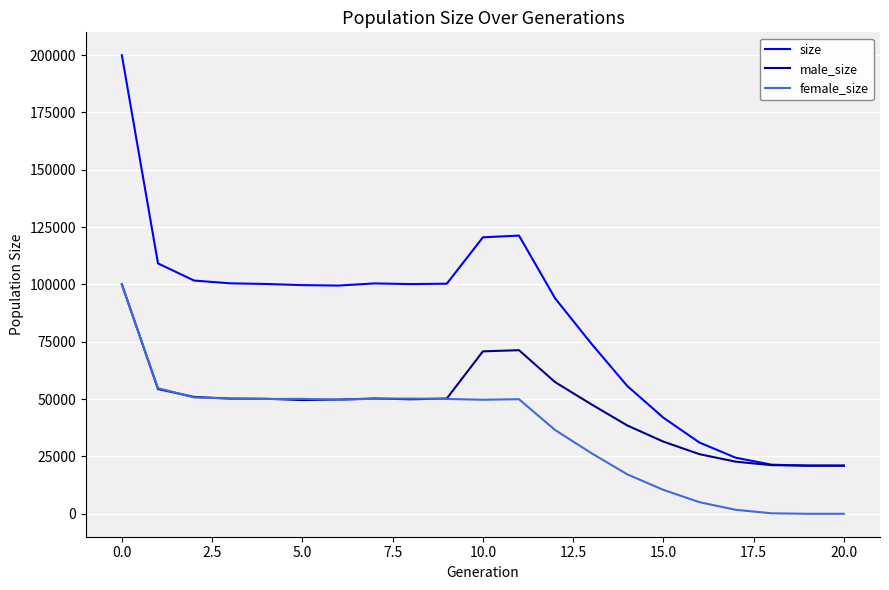

What is the sum of all size values?

1738507